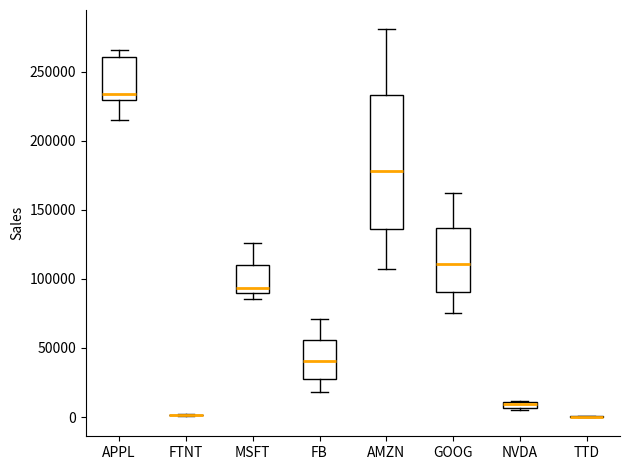

Where is the lower edge of the box for NVDA on the y-axis? The values are not printed on the chart, so give them approximately, as read against the axis.

5000